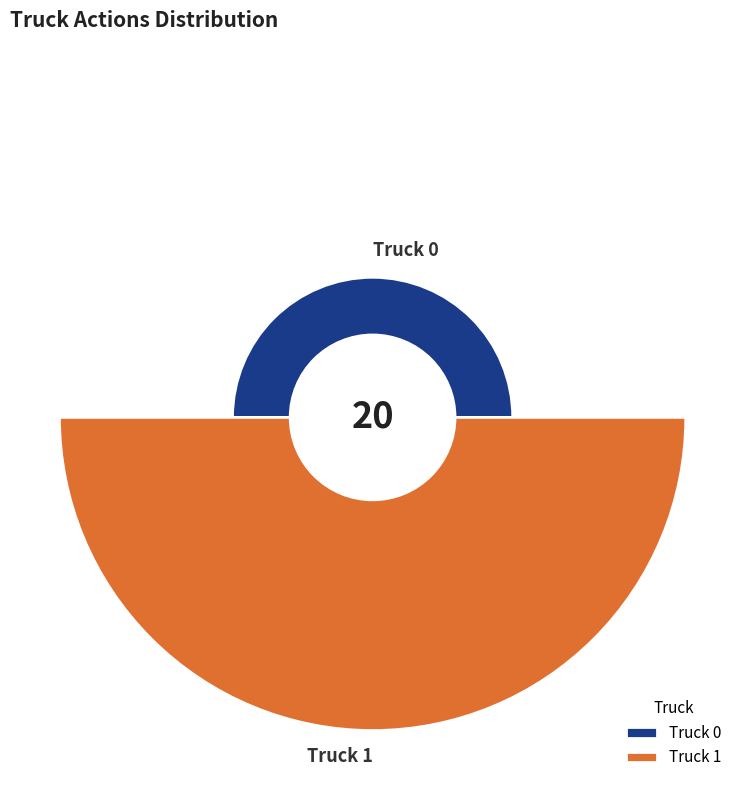

How many segments does this pie chart have?

2